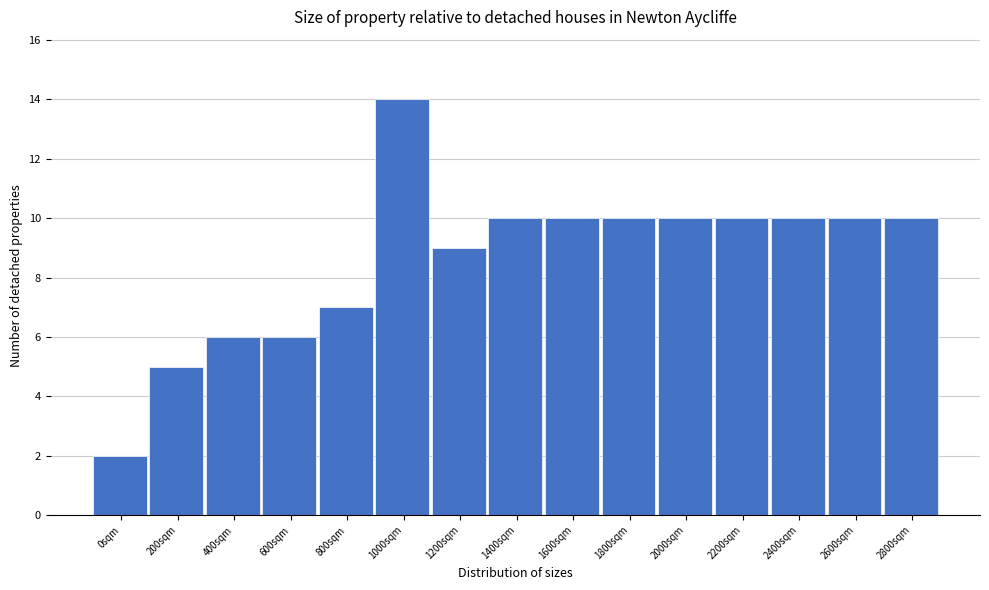

Reading left to right, list all the values displayed in this chart.

0sqm=2	200sqm=5	400sqm=6	600sqm=6	800sqm=7	1000sqm=14	1200sqm=9	1400sqm=10	1600sqm=10	1800sqm=10	2000sqm=10	2200sqm=10	2400sqm=10	2600sqm=10	2800sqm=10